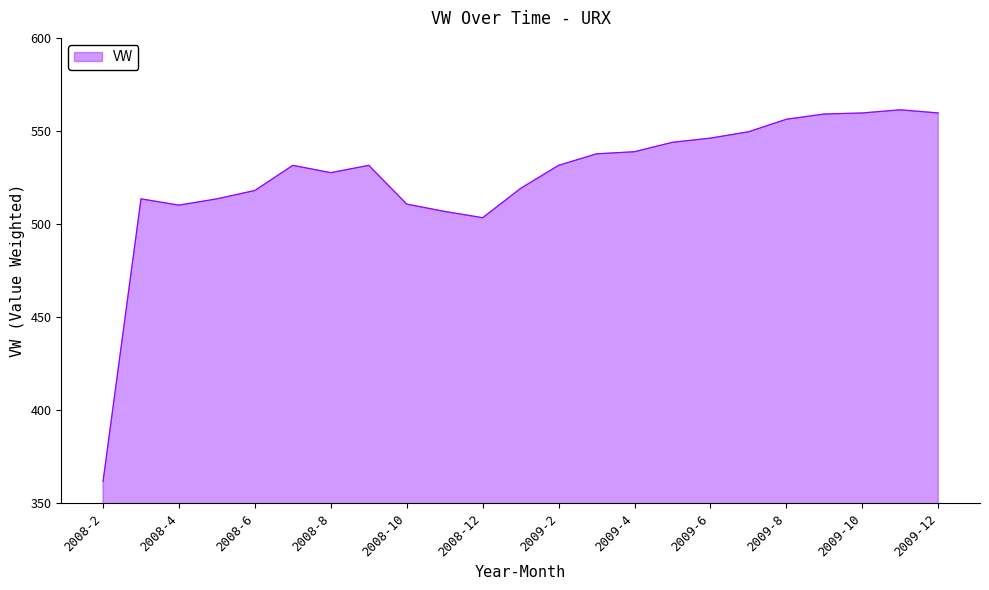

What is the smallest value displayed?

361.8